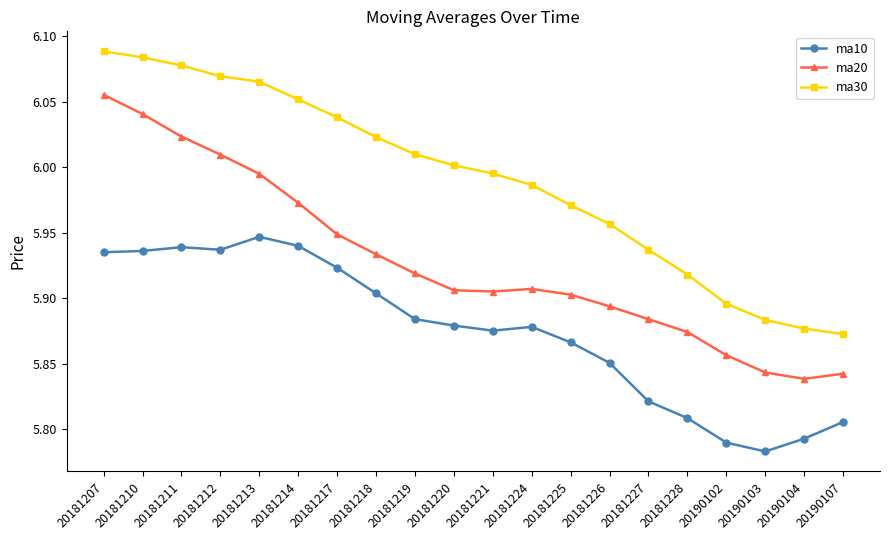

What is the total value across all series at 20181225?

17.7